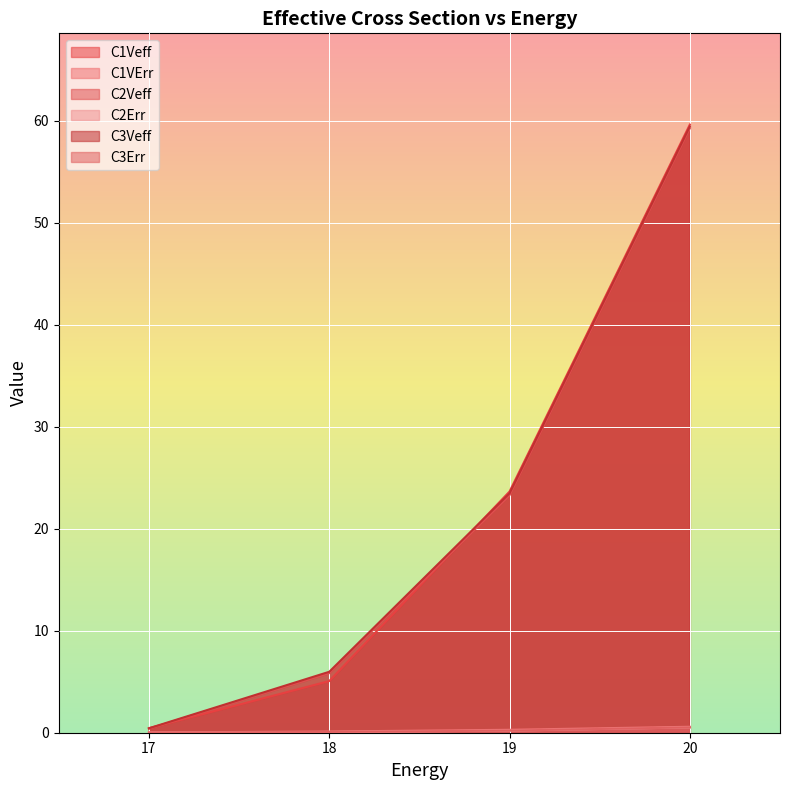

What is the sum of all C1VErr values?

1.0